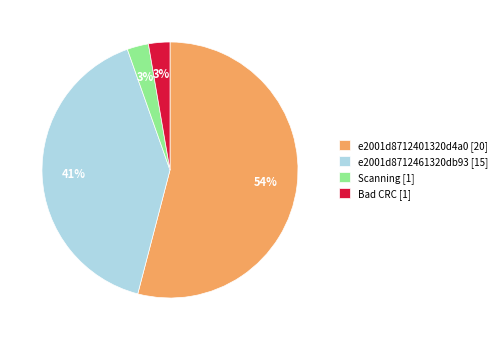

Combined, do Scanning [1] and e2001d8712461320db93 [15] account for over 50%?

No